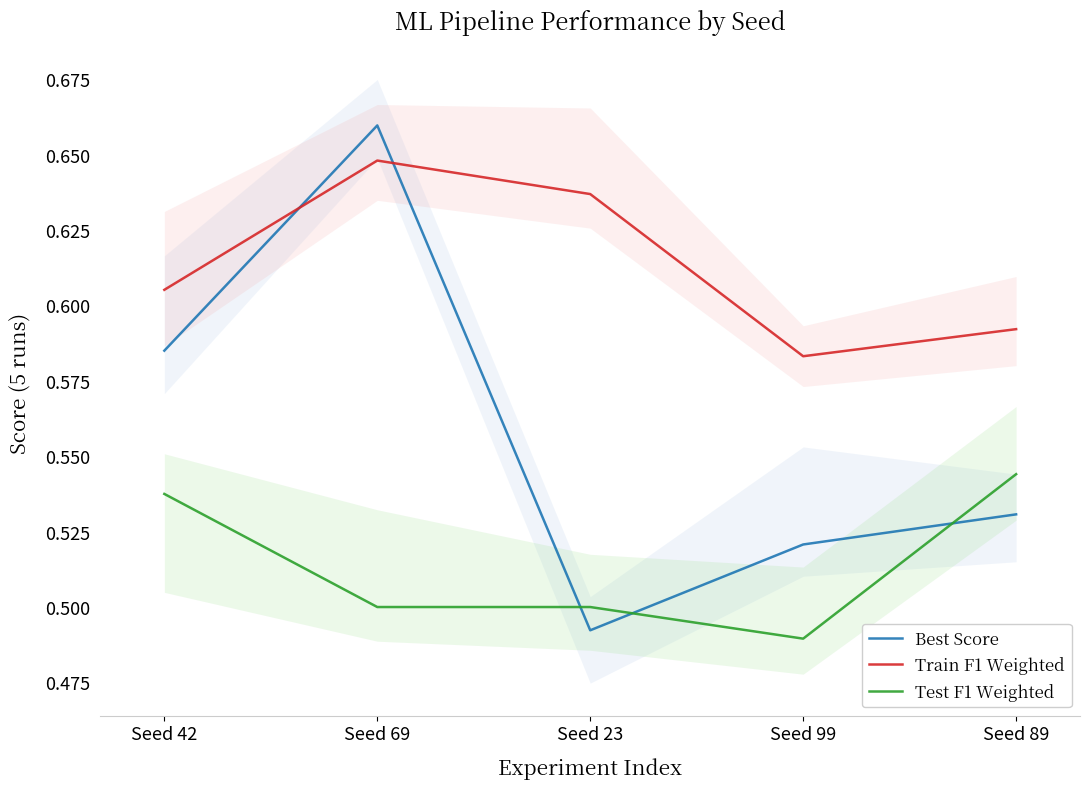

How many lines are shown in the chart?

3